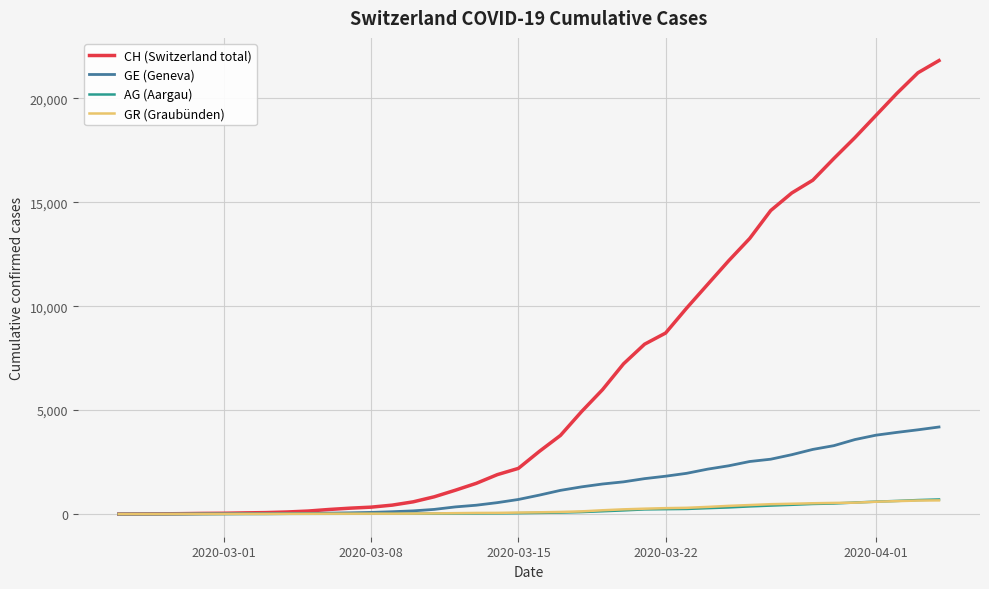

What is the maximum value shown in the chart?

21812